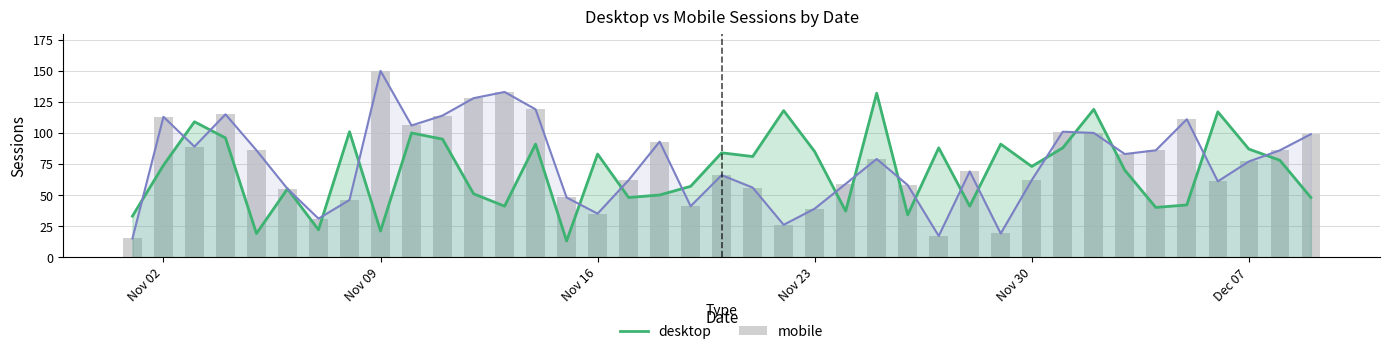

True or false: mobile has a value of 137 at 31.

False